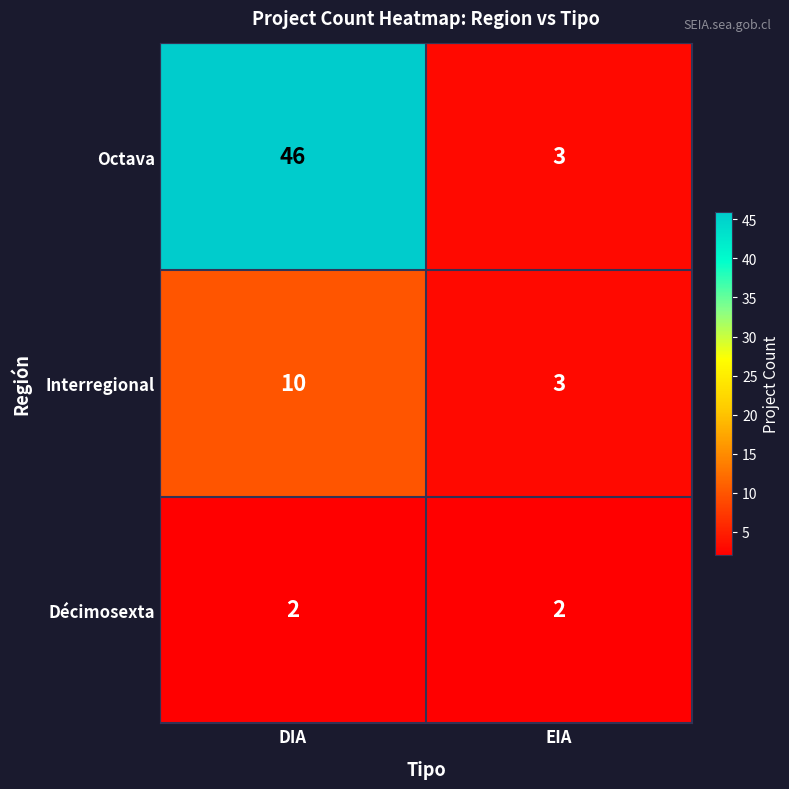

What is the sum of all Interregional values?

13